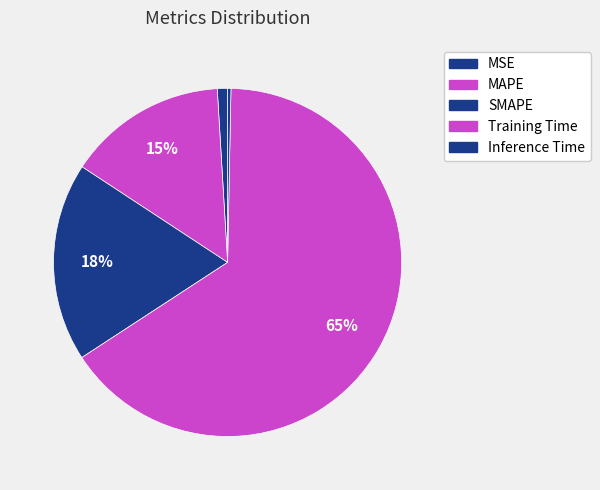

To the nearest percent, what is the difference between the largest and smallest slice percentages?

65%